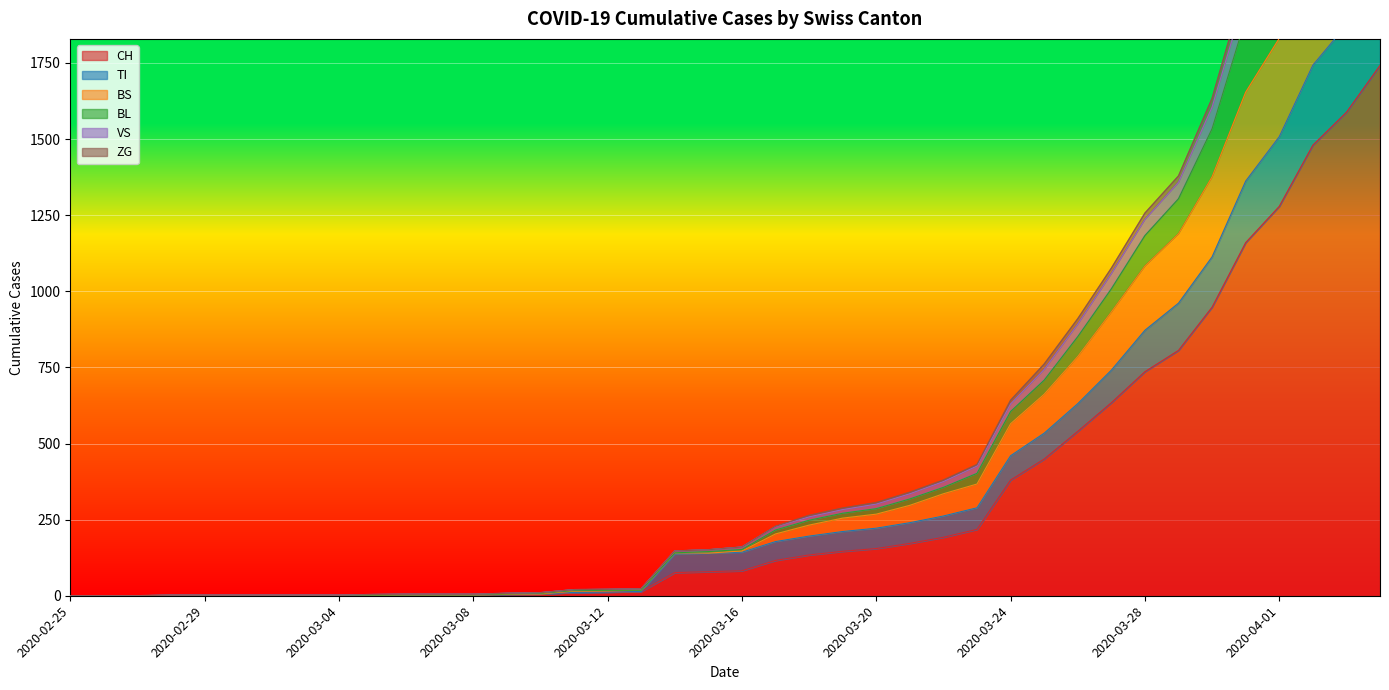

List the labels in order of TI value, smallest first.

2020-02-25, 2020-02-26, 2020-02-27, 2020-02-28, 2020-02-29, 2020-03-01, 2020-03-02, 2020-03-03, 2020-03-04, 2020-03-05, 2020-03-06, 2020-03-07, 2020-03-08, 2020-03-09, 2020-03-10, 2020-03-11, 2020-03-12, 2020-03-13, 2020-03-14, 2020-03-15, 2020-03-16, 2020-03-17, 2020-03-18, 2020-03-19, 2020-03-20, 2020-03-21, 2020-03-22, 2020-03-23, 2020-03-24, 2020-03-25, 2020-03-26, 2020-03-27, 2020-03-28, 2020-03-29, 2020-03-30, 2020-03-31, 2020-04-01, 2020-04-02, 2020-04-03, 2020-04-04